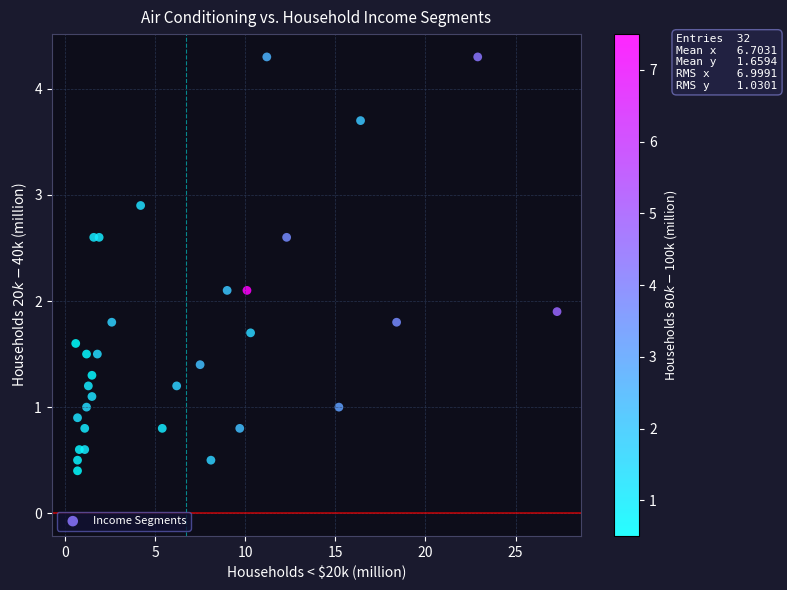

What is the range of X values (max minus min)?

26.7